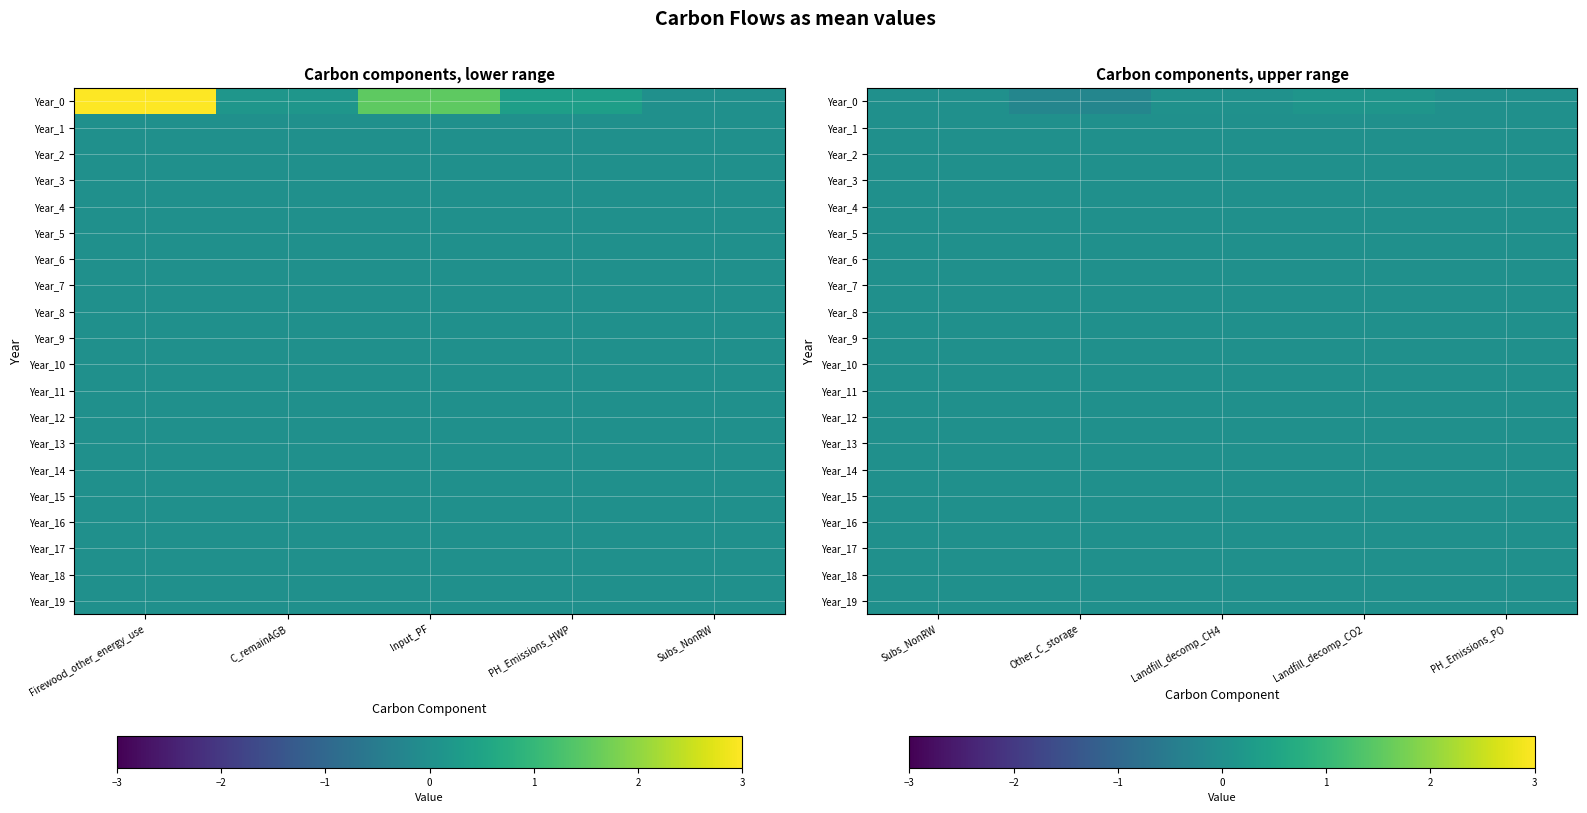

The Year_10 series shows 0.0 at PH_Emissions_PO. True or false?

True